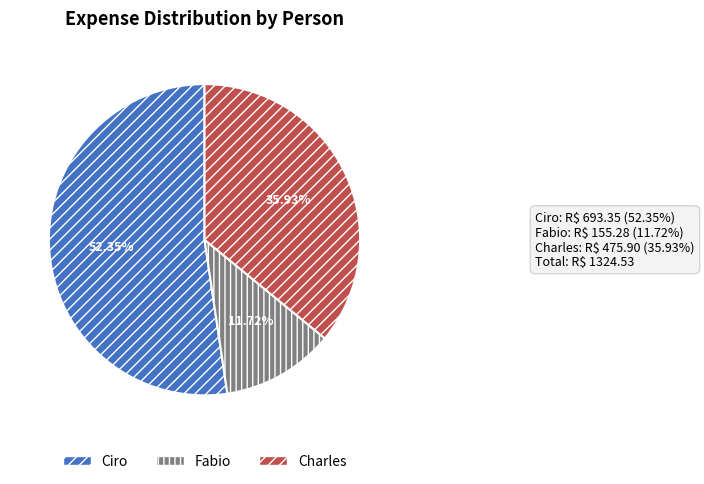

How many segments does this pie chart have?

3